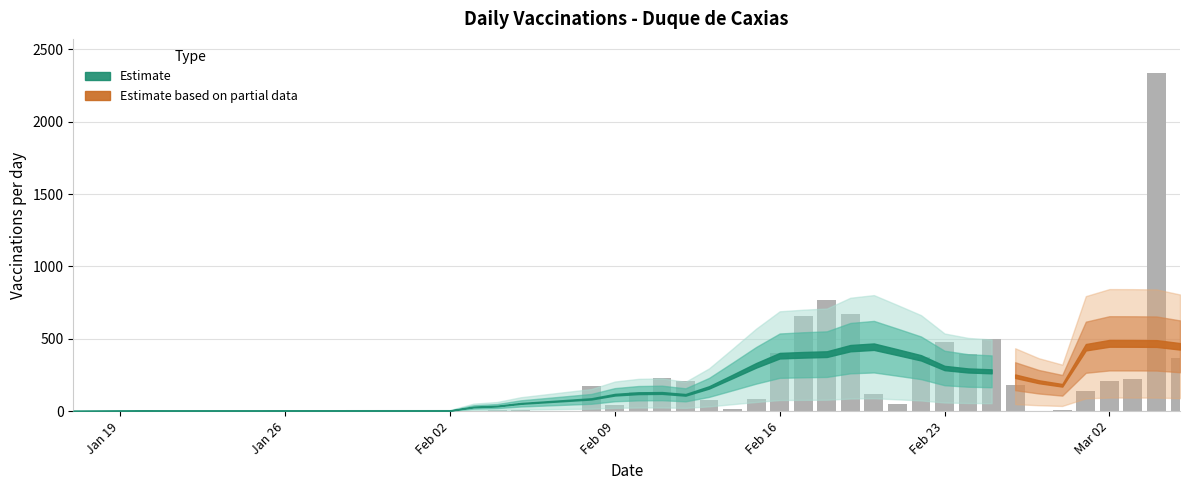

What is the sum of all values?

8880